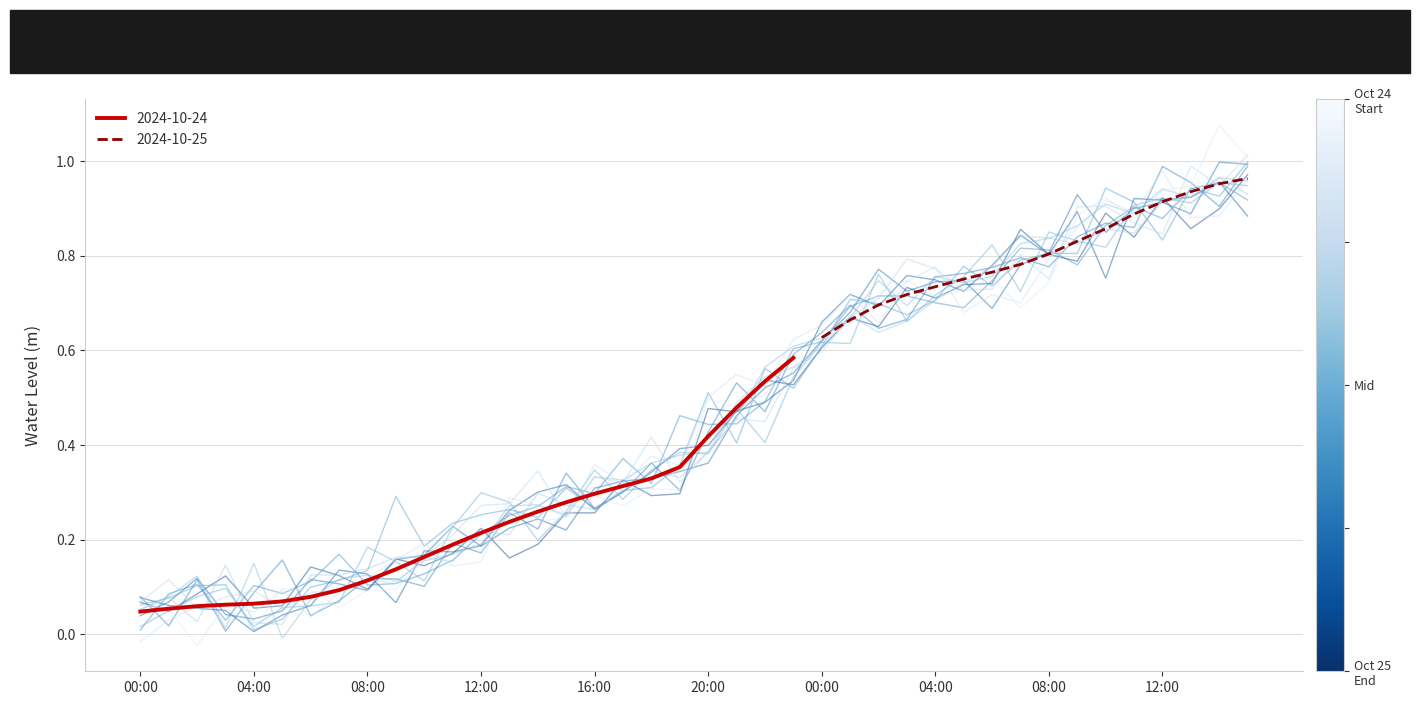

What is the label of the 34th point from the right?

2024-10-24 06:00